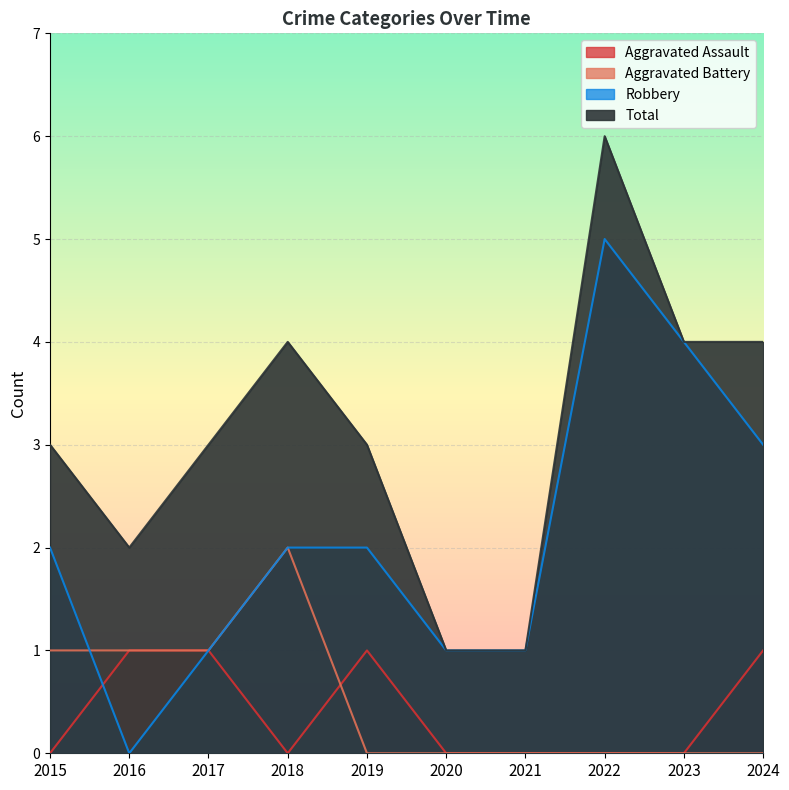

Reading left to right, what are all the values shown in this chart?

Aggravated Assault: 0	1	1	0	1	0	0	0	0	1
Aggravated Battery: 1	1	1	2	0	0	0	0	0	0
Robbery: 2	0	1	2	2	1	1	5	4	3
Total: 3	2	3	4	3	1	1	6	4	4